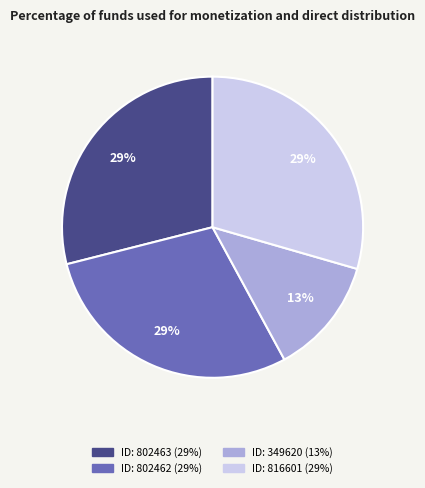

Is there a majority slice in this chart?

No